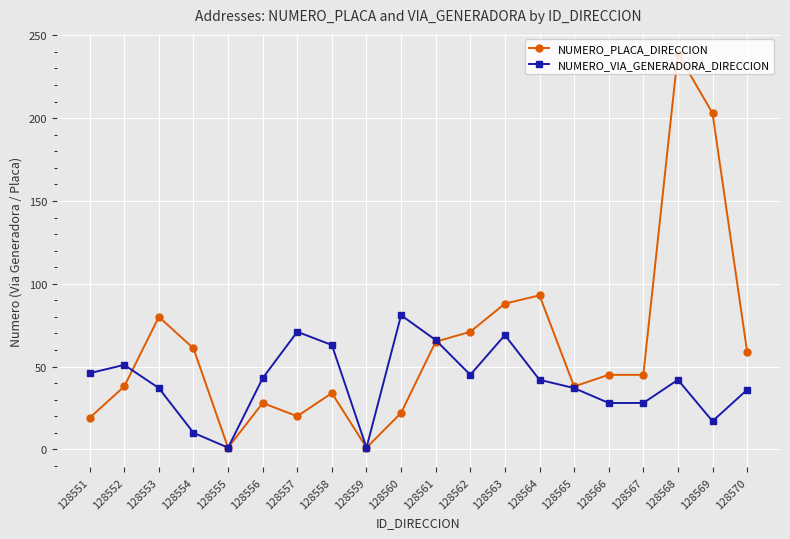

Where do NUMERO_VIA_GENERADORA_DIRECCION and NUMERO_PLACA_DIRECCION first cross each other?

128552 and 128553